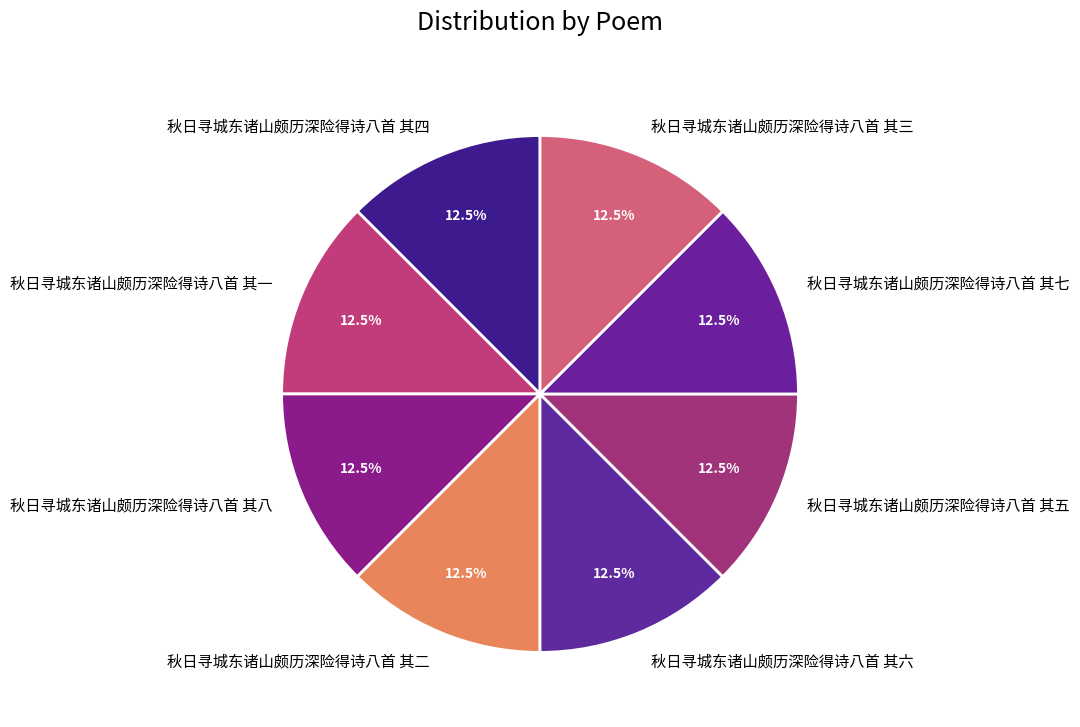

Is 秋日寻城东诸山颇历深险得诗八首 其二 the majority of the pie?

No